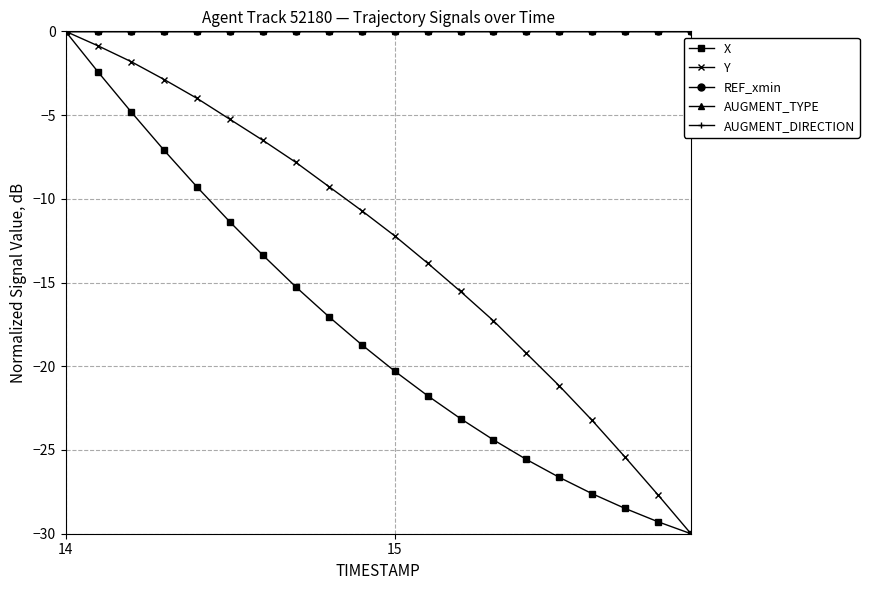

True or false: Y and AUGMENT_TYPE cross at least once.

False